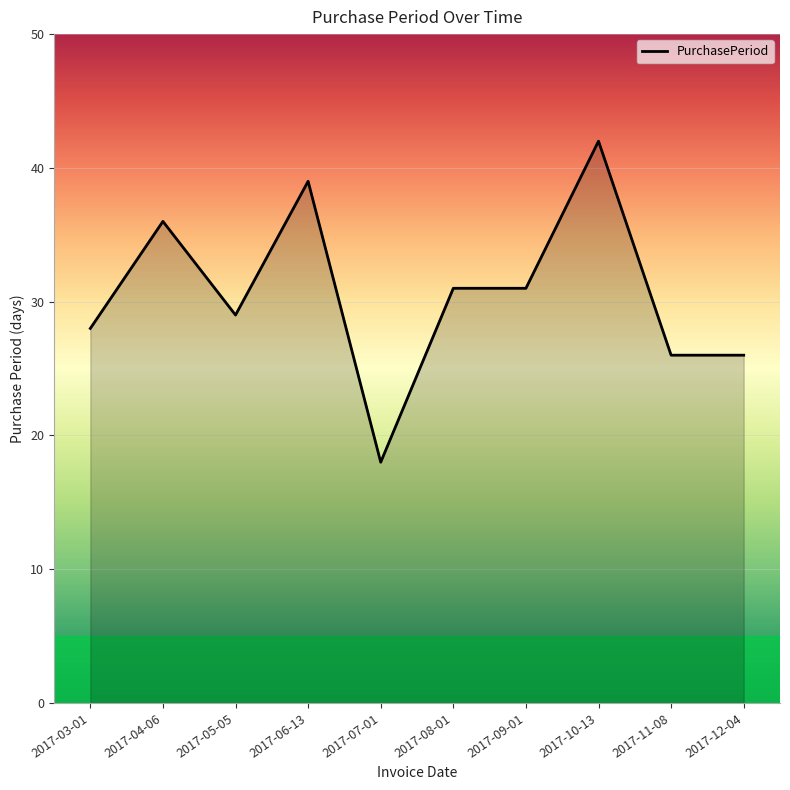

Which has a higher value, 2017-03-01 or 2017-11-08?

2017-03-01